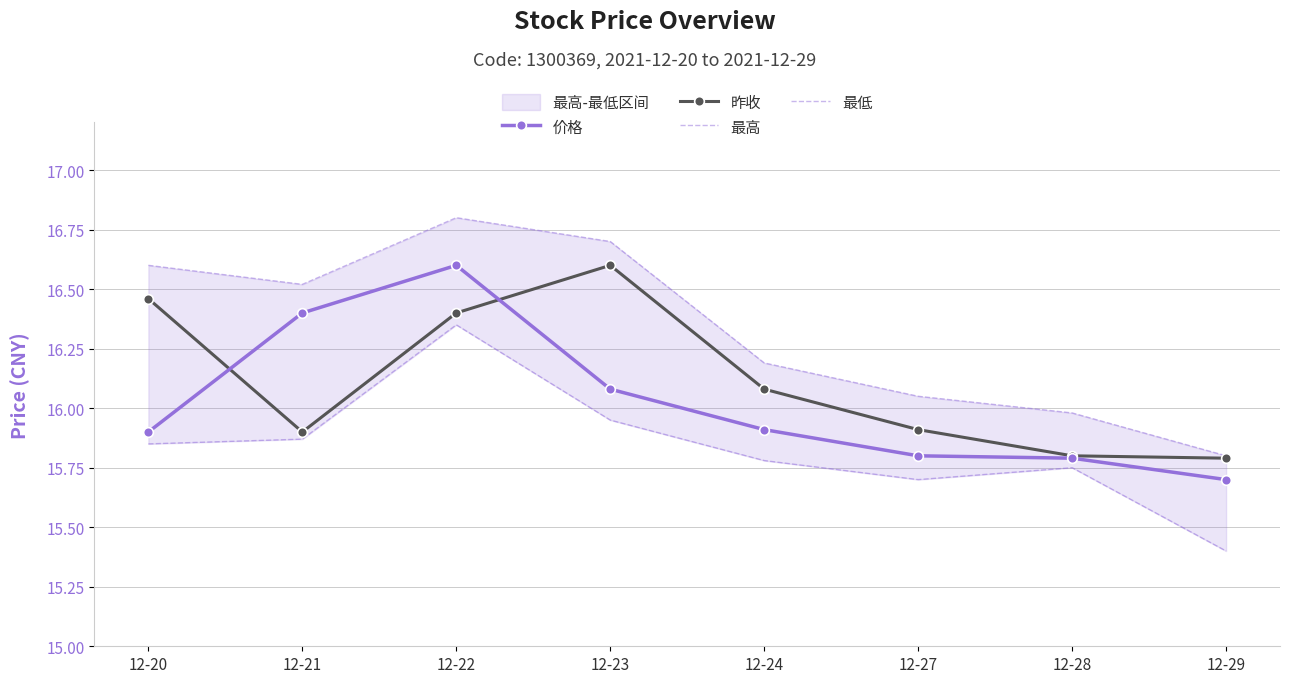

What is the difference between the maximum and minimum values in the 价格 series?

0.9